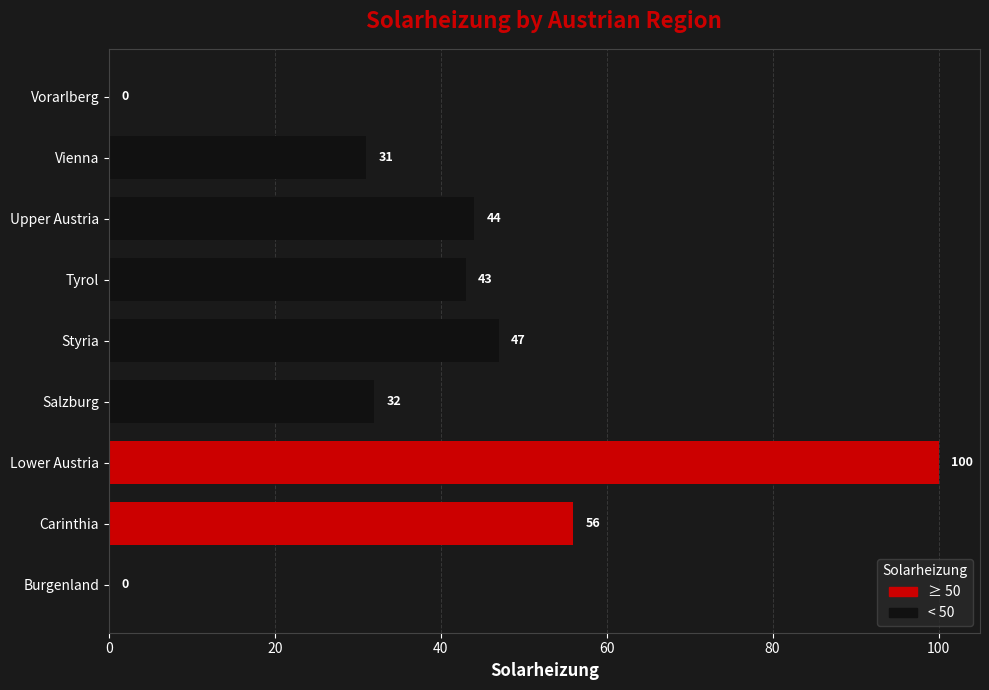

Does the chart contain stacked bars?

No